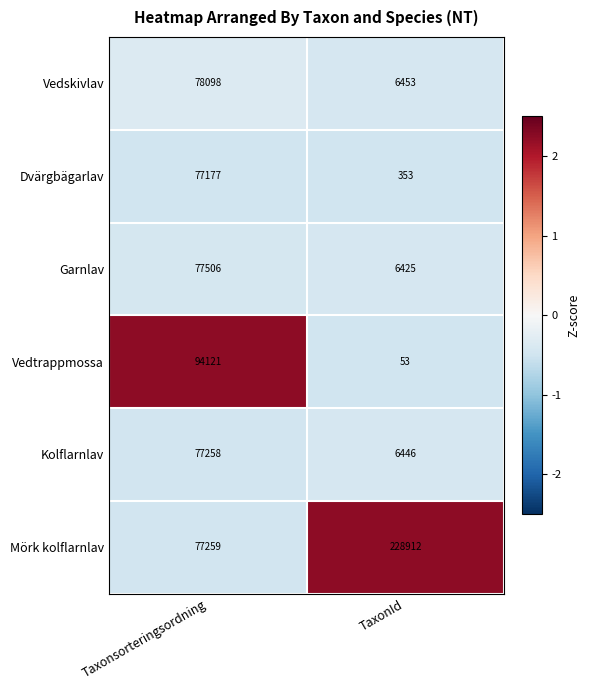

What is the approximate value of Kolflarnlav at TaxonId?

6446